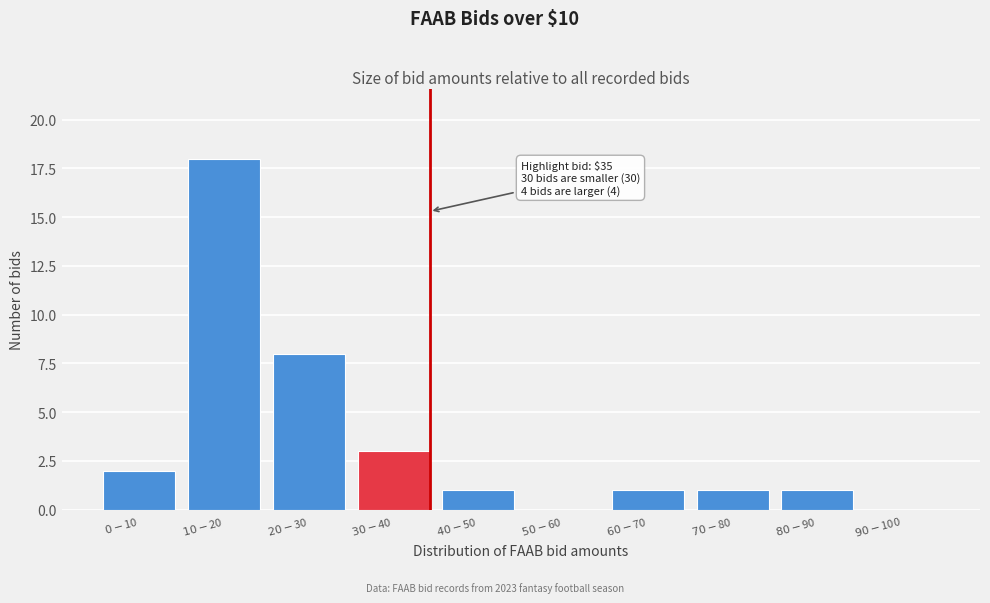

What is the sum of all values?

35